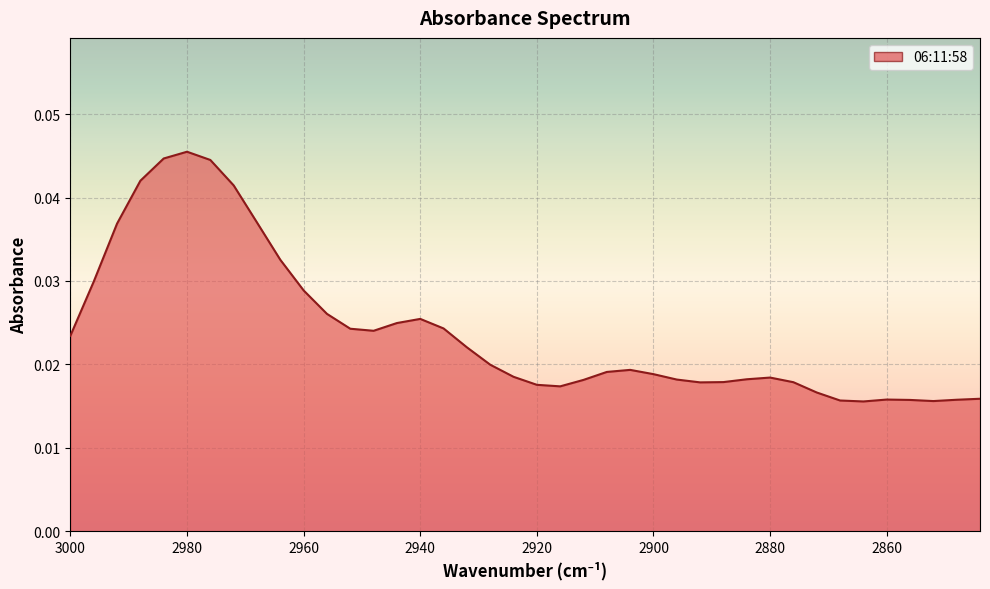

Rank the categories by value from highest to lowest.

2980, 2984, 2976, 2988, 2972, 2968, 2992, 2964, 2996, 2960, 2956, 2940, 2944, 2936, 2952, 2948, 3000, 2932, 2928, 2904, 2908, 2900, 2924, 2880, 2884, 2896, 2912, 2888, 2876, 2892, 2920, 2916, 2872, 2844, 2860, 2848, 2856, 2868, 2852, 2864